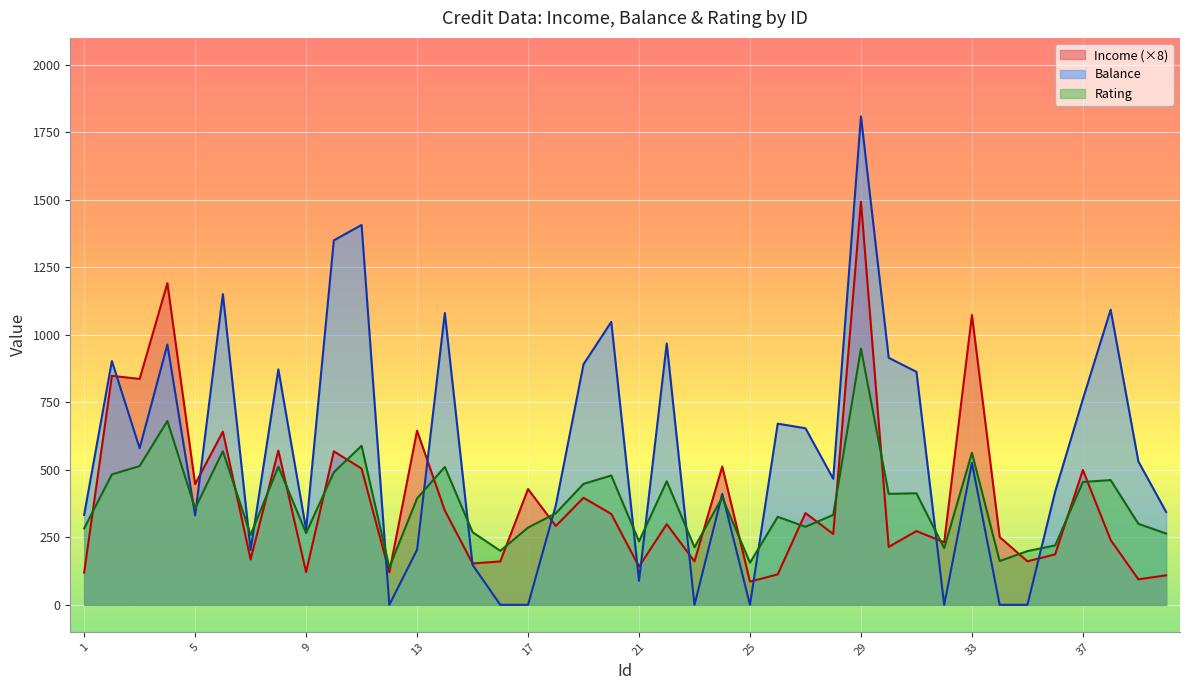

What is the difference between the highest and lowest values at 23?

213.0